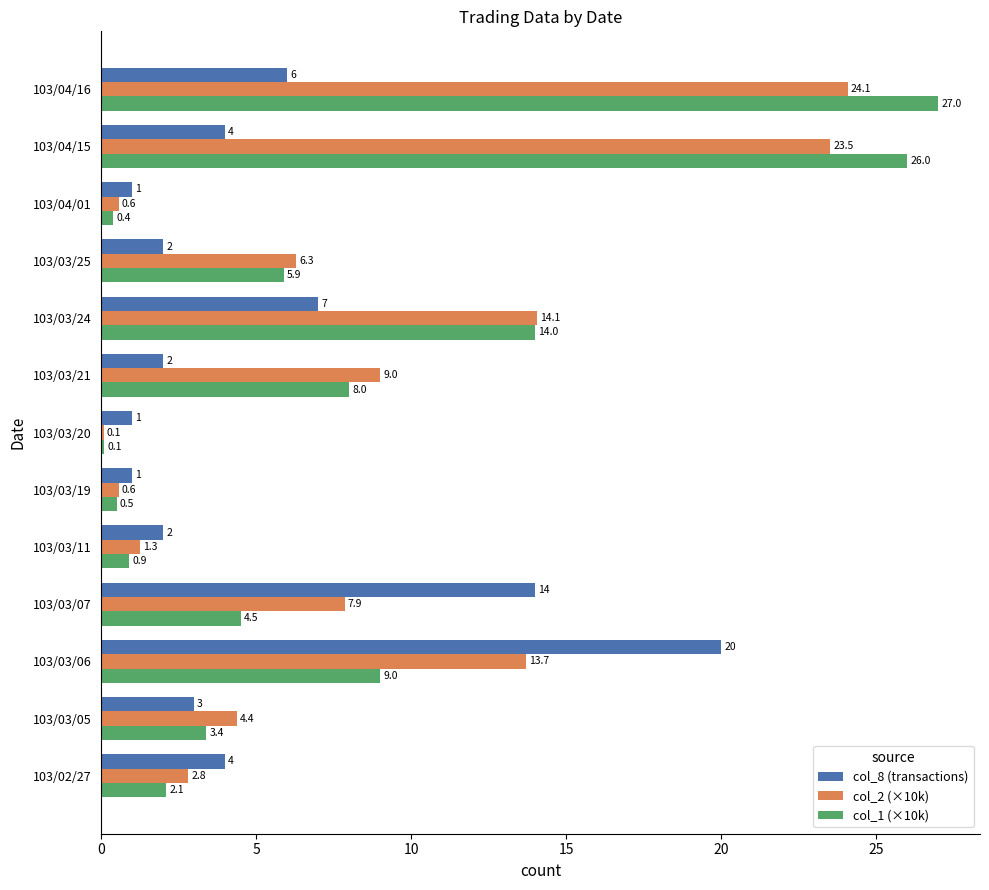

How many data points in col_2 (×10k) are less than 6?

6